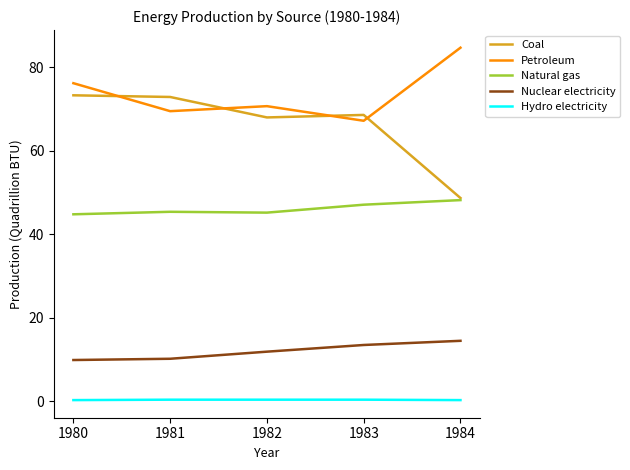

Is it true that Natural gas equals 44.8 at 1980?

True